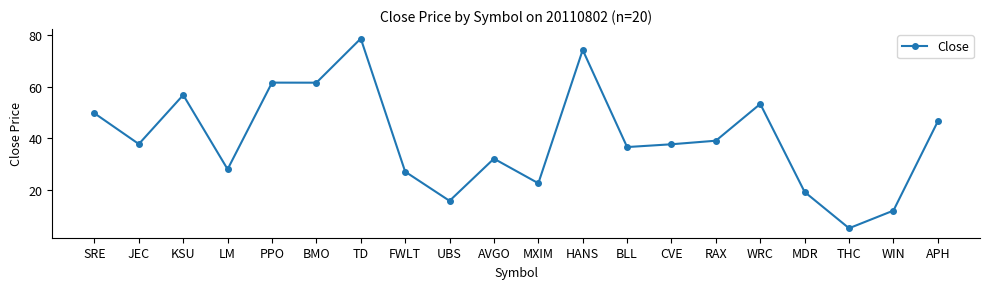

What is the label of the 15th point from the right?

BMO